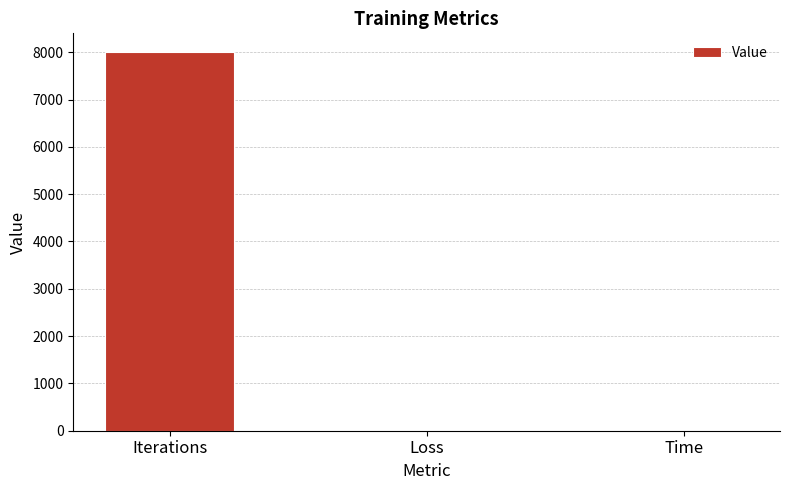

Which has a higher value, Time or Iterations?

Iterations